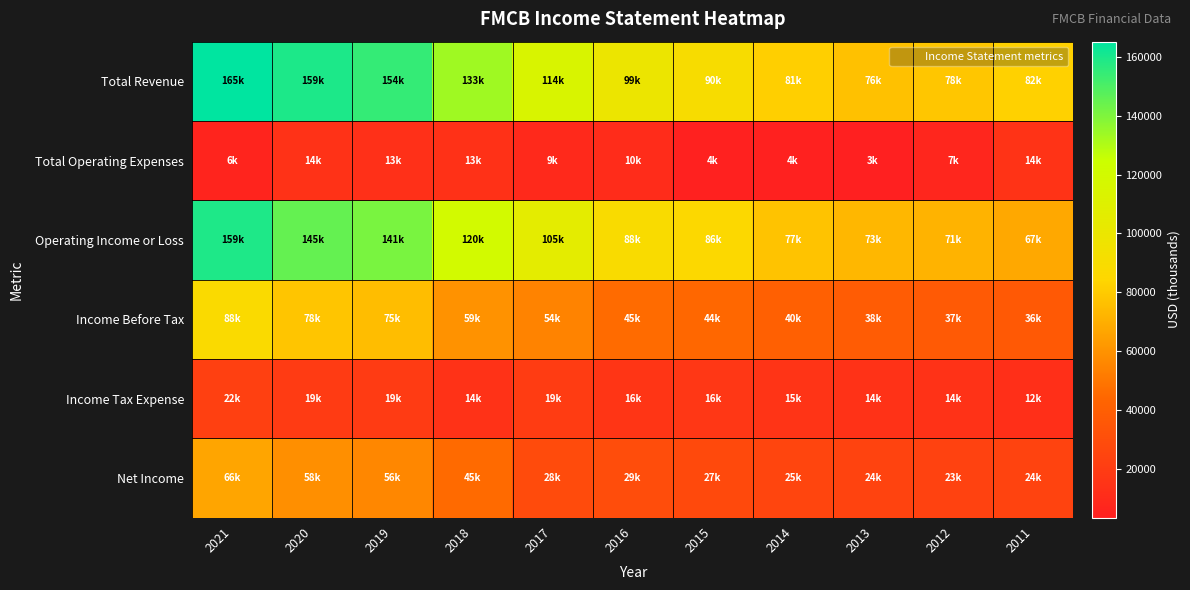

What is the total value across all series at 2014?

244000